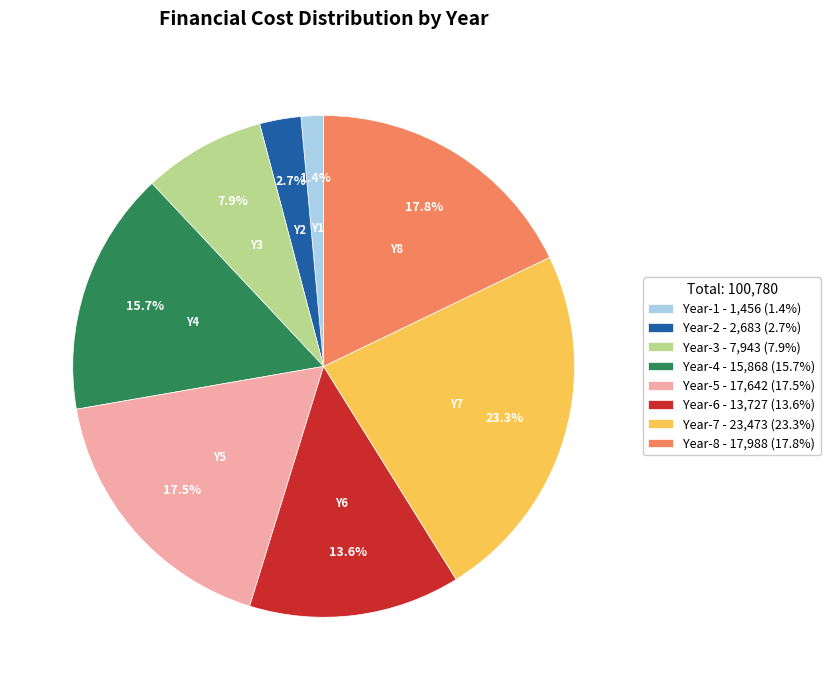

To the nearest percent, what is the combined percentage of Year-1 and Year-2?

4%